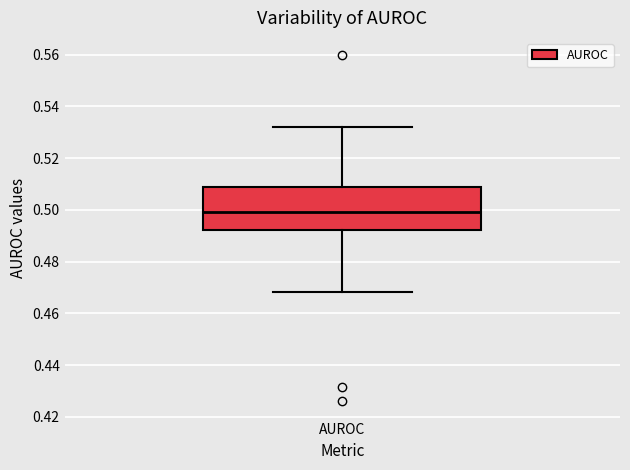

Read this box plot against the y-axis: the position of the median line, the range covered by the box, and the ends of both whiskers. The values are not printed on the chart, so give them approximately, as read against the axis.

median 0.500, box 0.492 to 0.508, whiskers 0.468 to 0.532